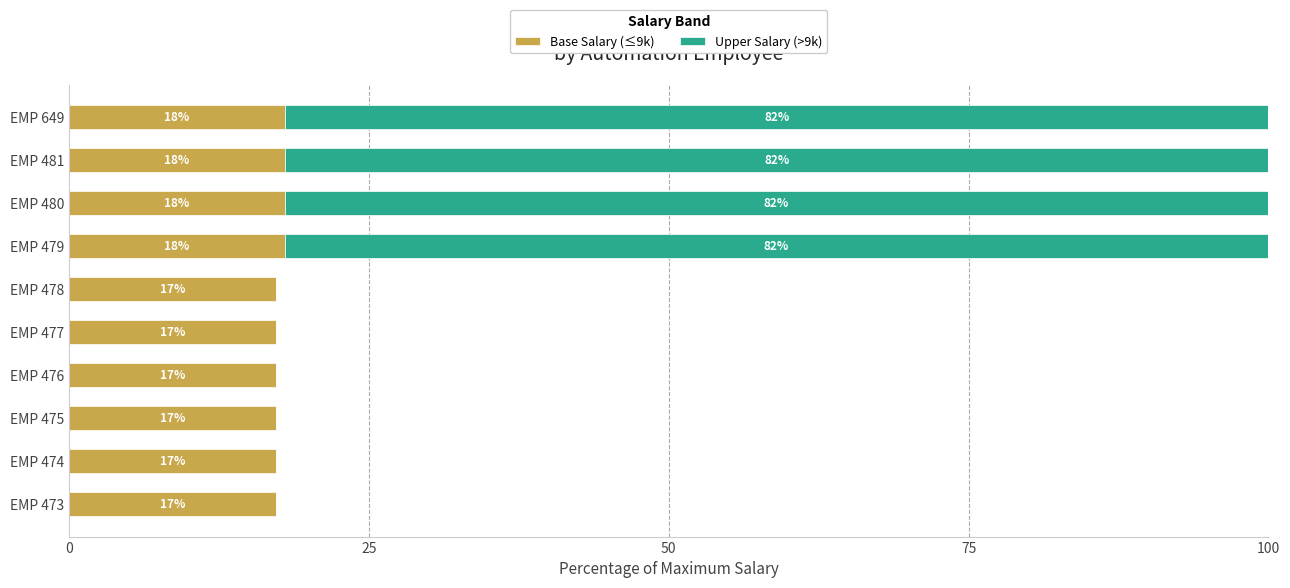

What is the total value across all series at EMP 481?

100.0